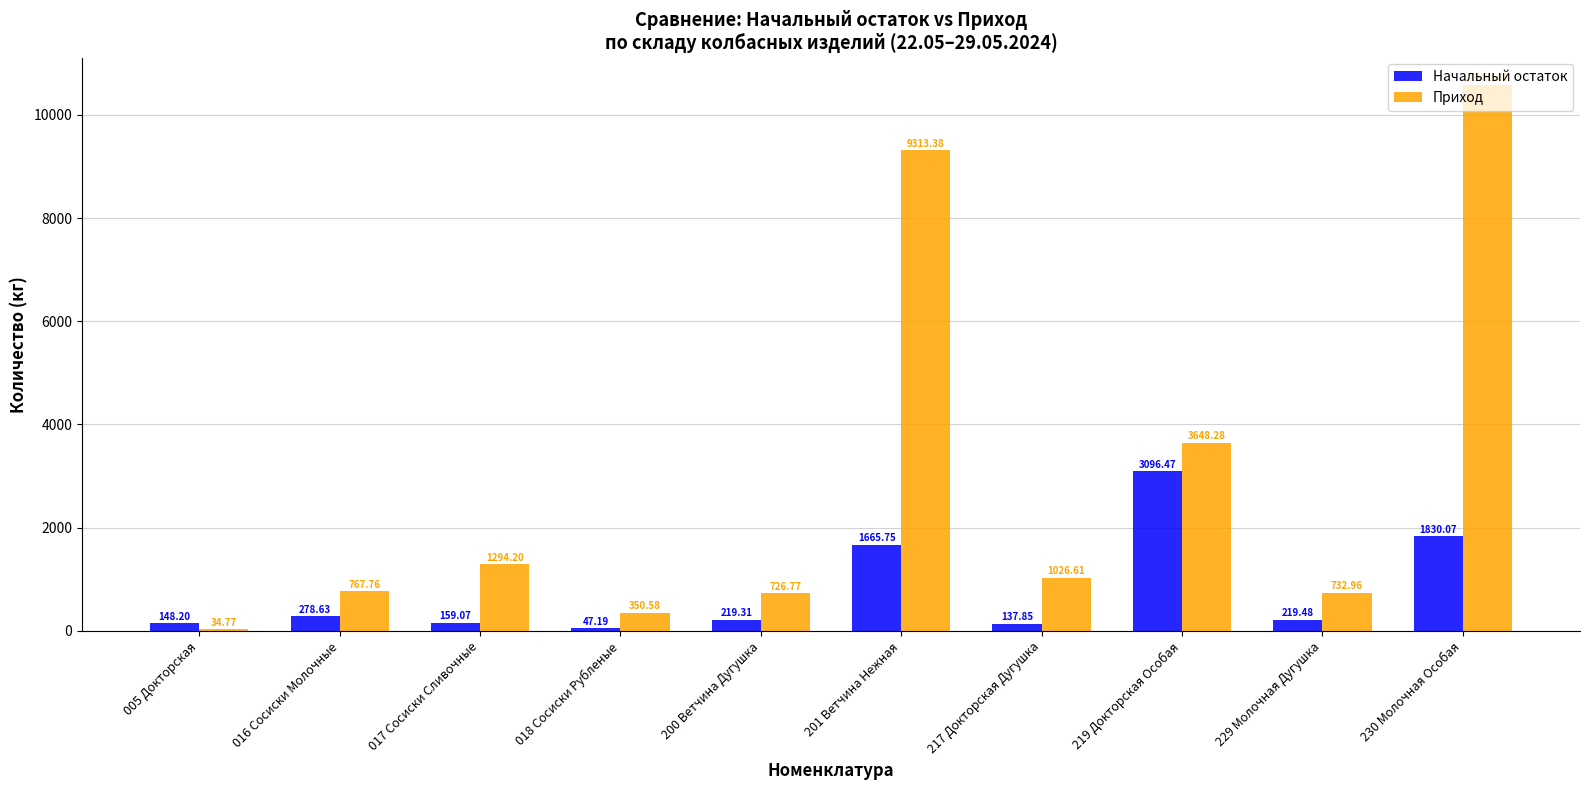

What value does the Начальный остаток series have at 219 Докторская Особая?

3096.5